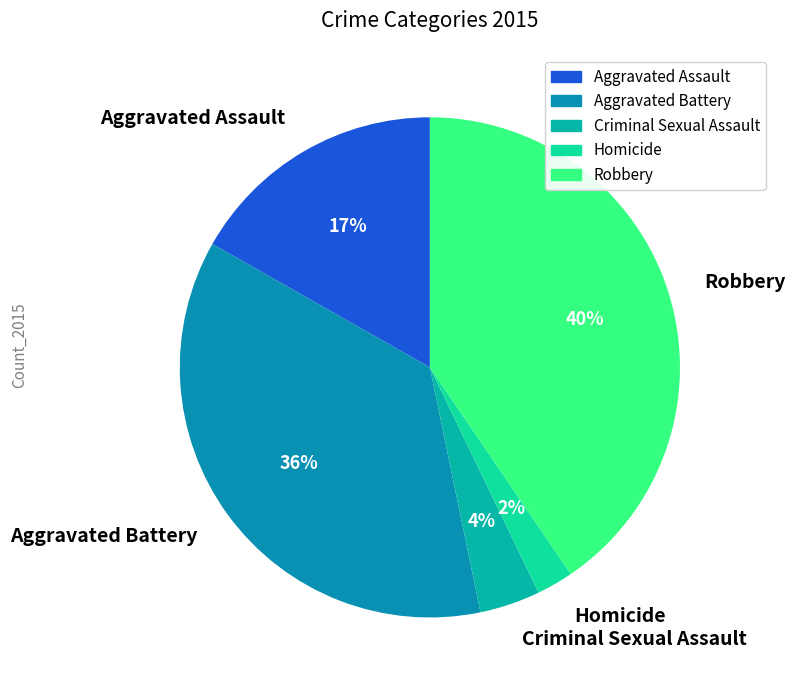

Rank the categories by value from highest to lowest.

Robbery, Aggravated Battery, Aggravated Assault, Criminal Sexual Assault, Homicide